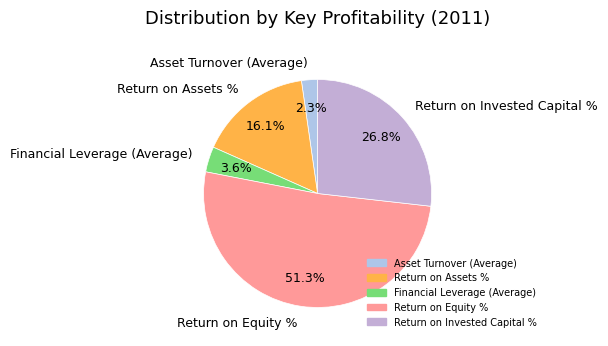

Which category accounts for the majority?

Return on Equity %